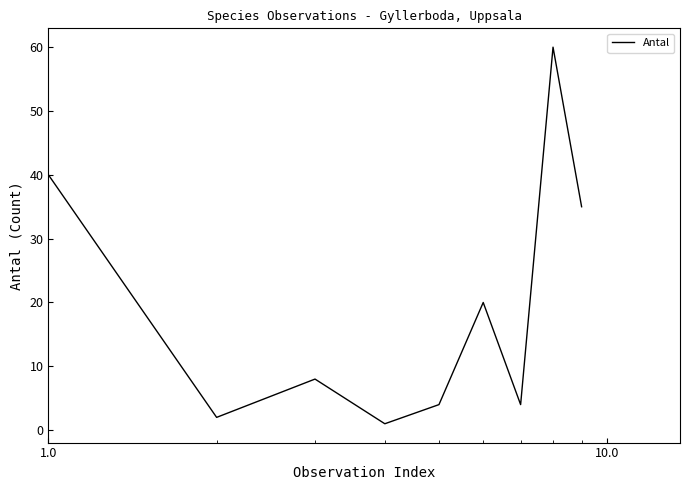

How many lines are shown in the chart?

1